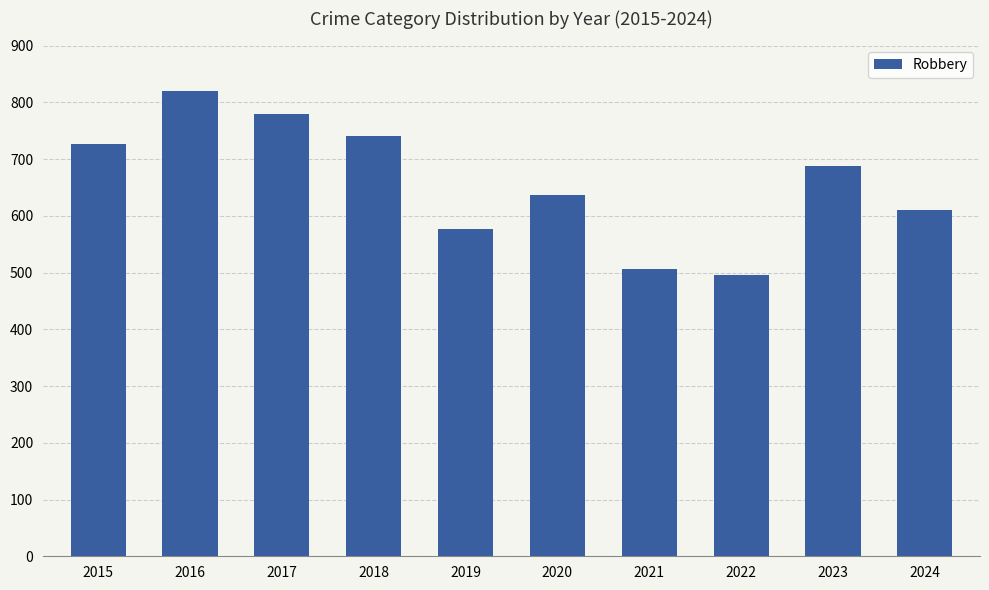

Approximately how many times larger is the value at 2022 compared to 2016?

0.6